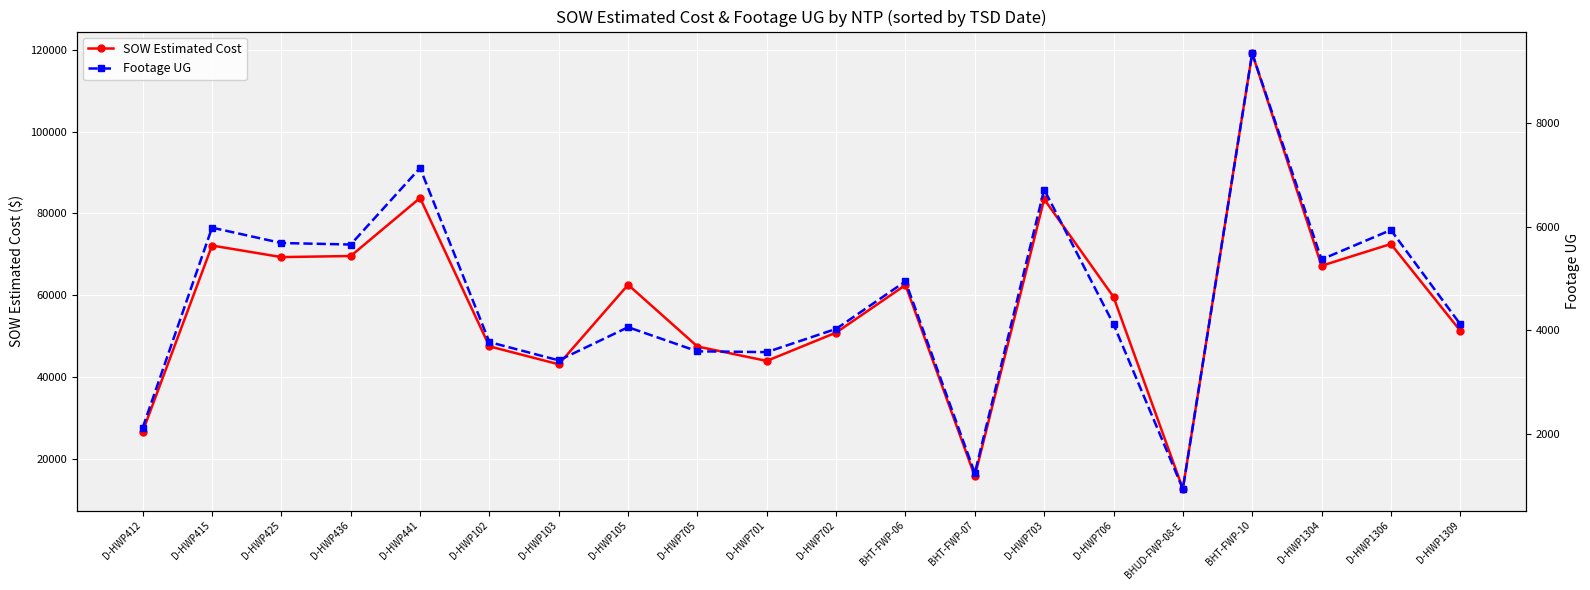

True or false: SOW Estimated Cost has a value of 50824.5 at D-HWP702.

True